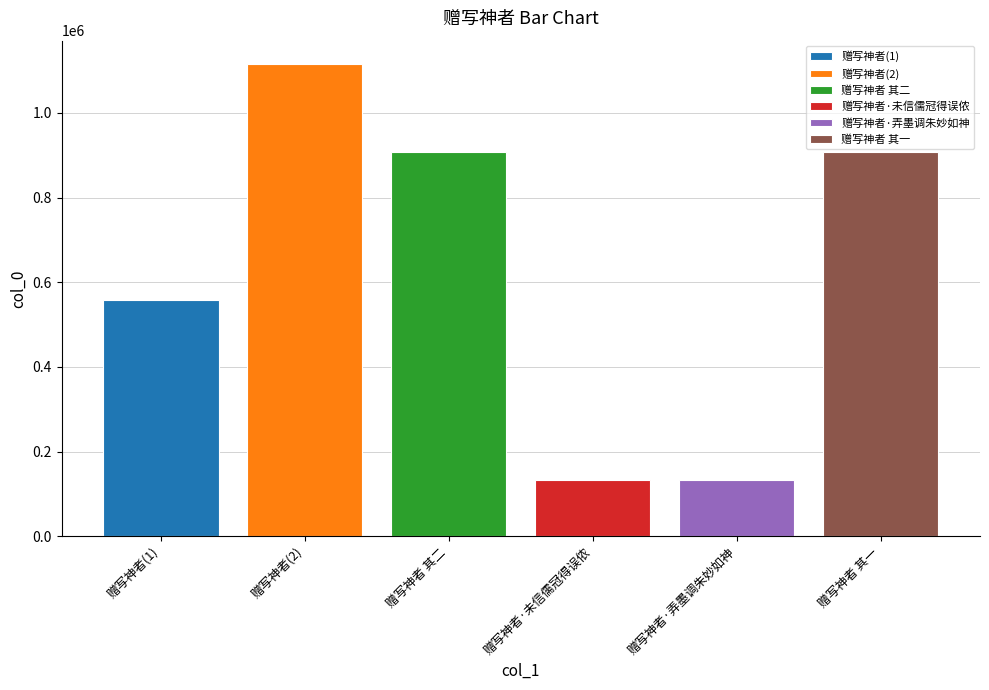

Which series has the largest range (max minus min)?

赠写神者(1)